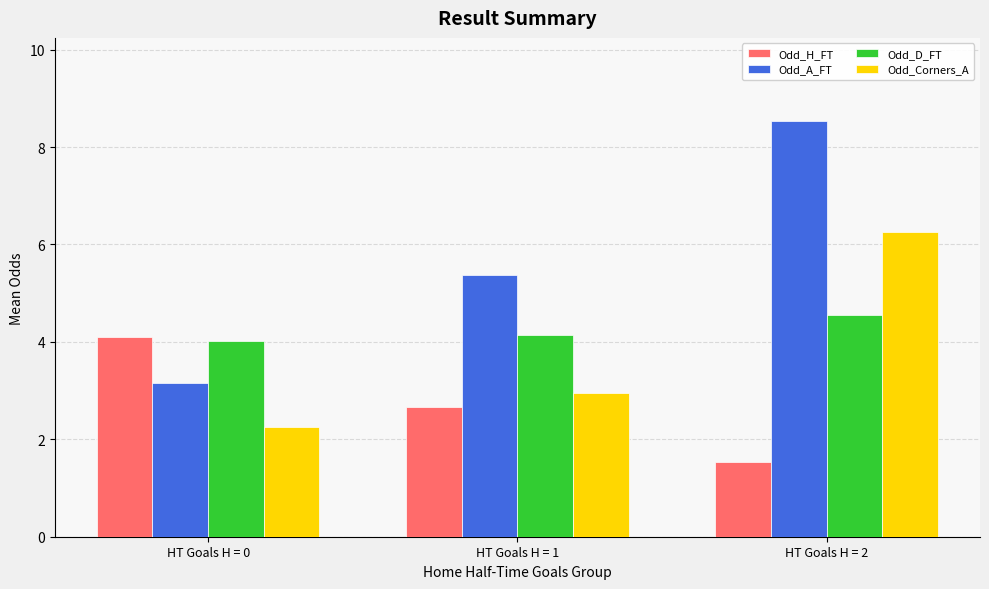

What is the value of the Odd_H_FT bar at the 2nd from the left?

2.7